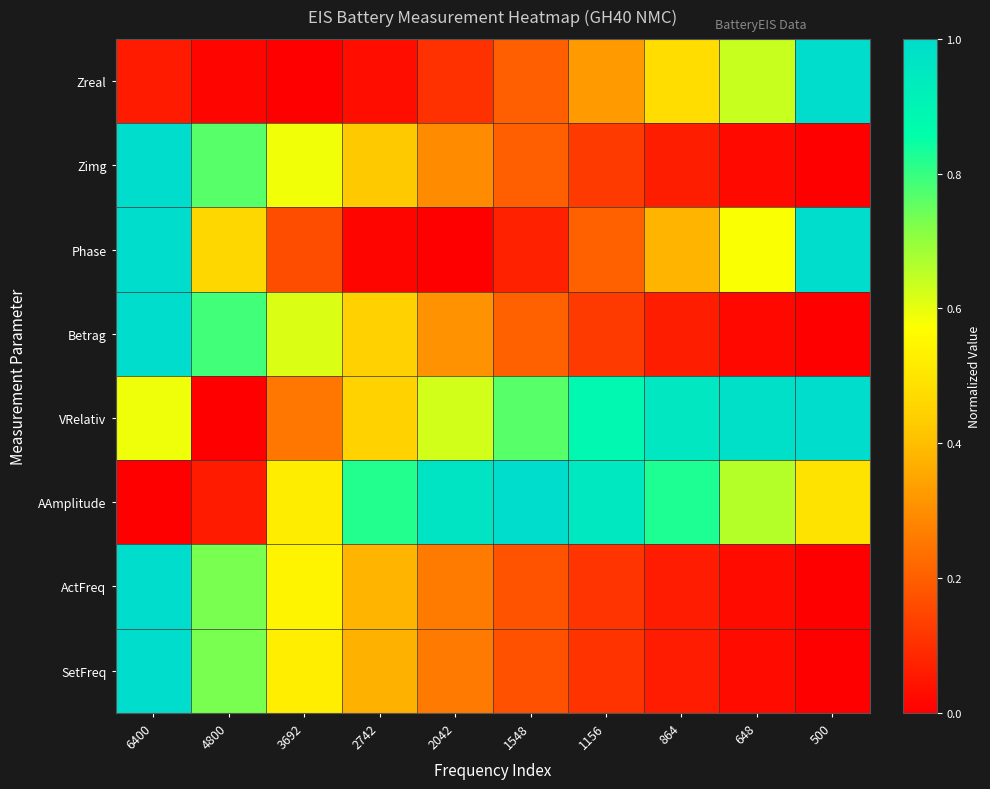

At 2042, list the series in order from largest to smallest.

AAmplitude, VRelativ, Betrag, Zimg, ActFreq, SetFreq, Zreal, Phase